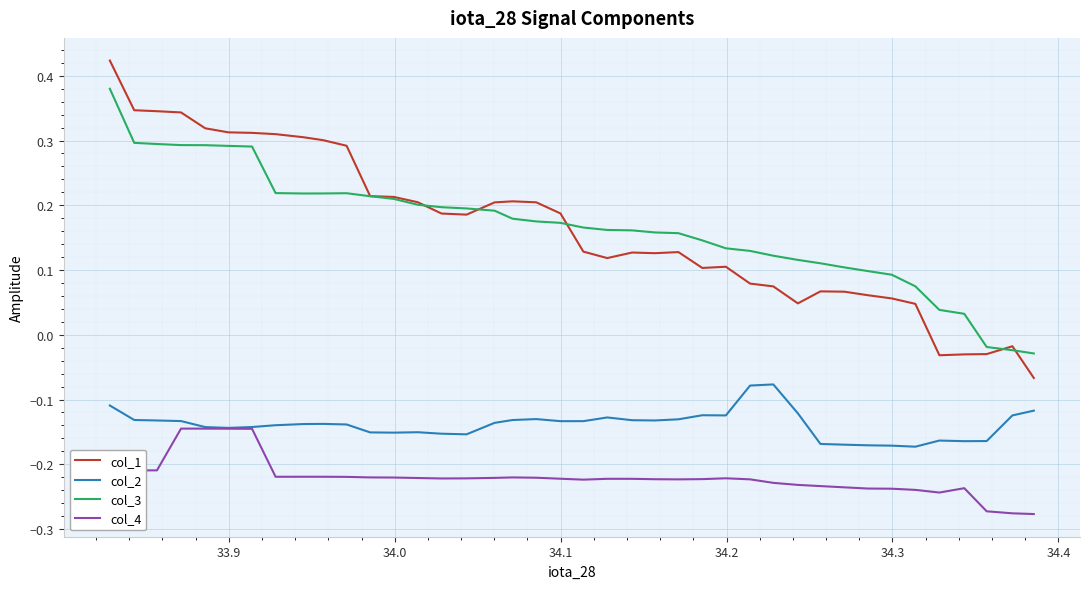

True or false: col_1 and col_4 intersect in this chart.

False